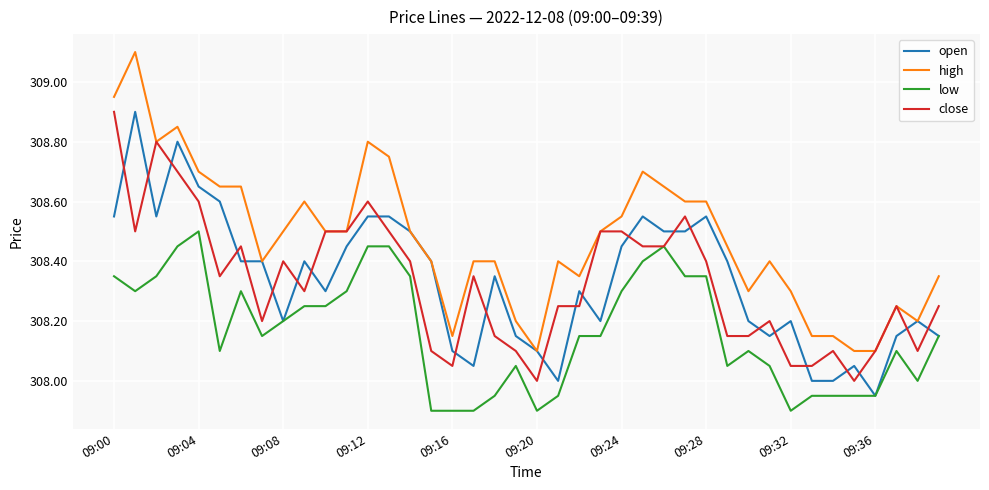

How many times do open and close cross each other?

24